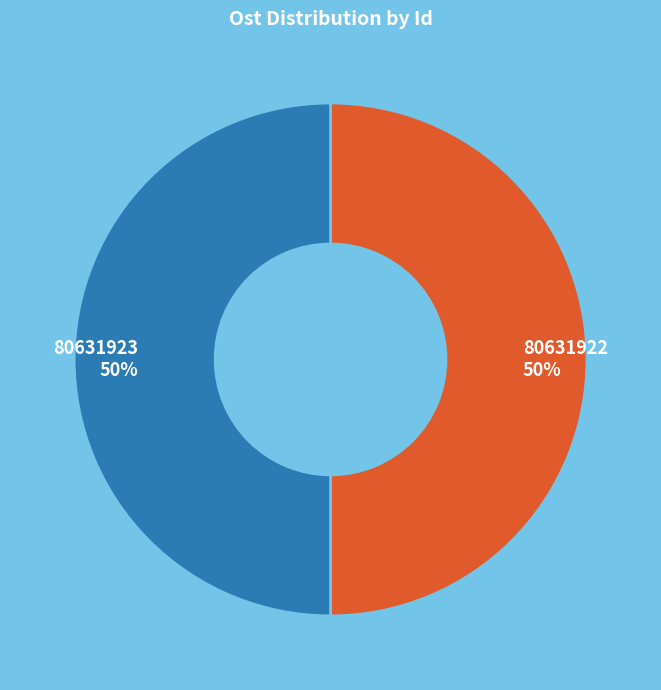

How many slices are in this pie chart?

2